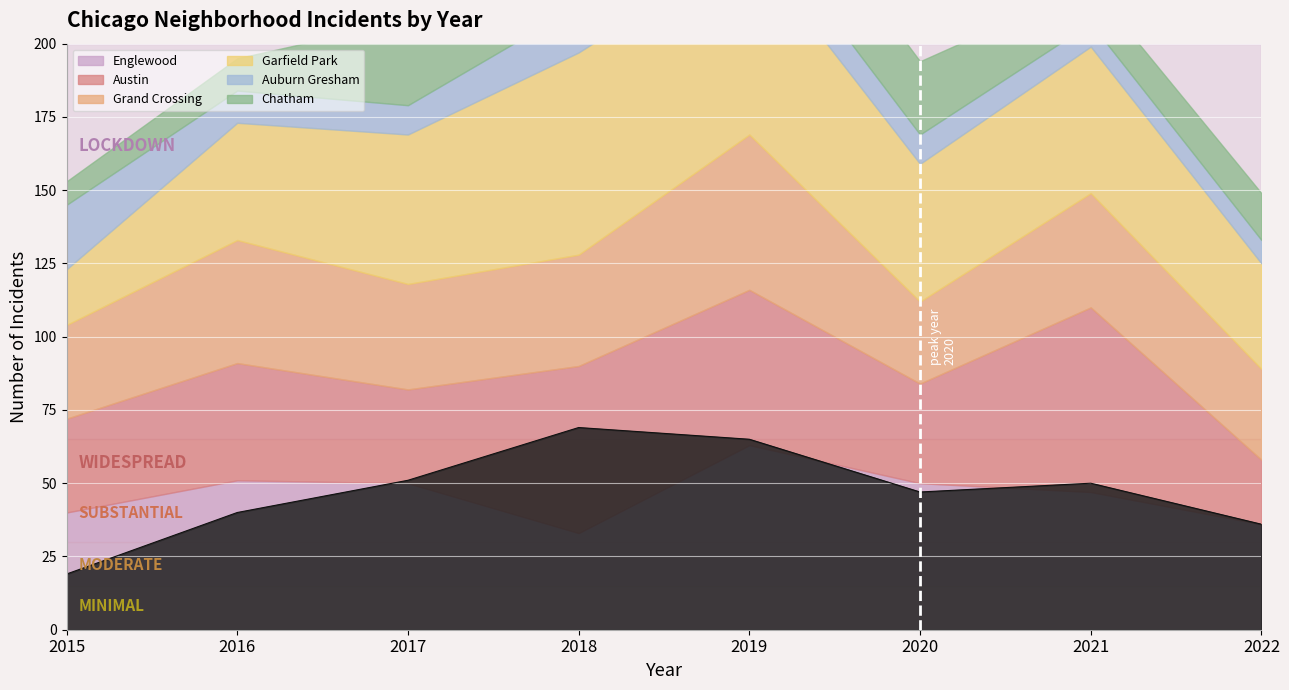

Is the value of Chatham at 2021 greater than the value of Garfield Park at 2021?

No